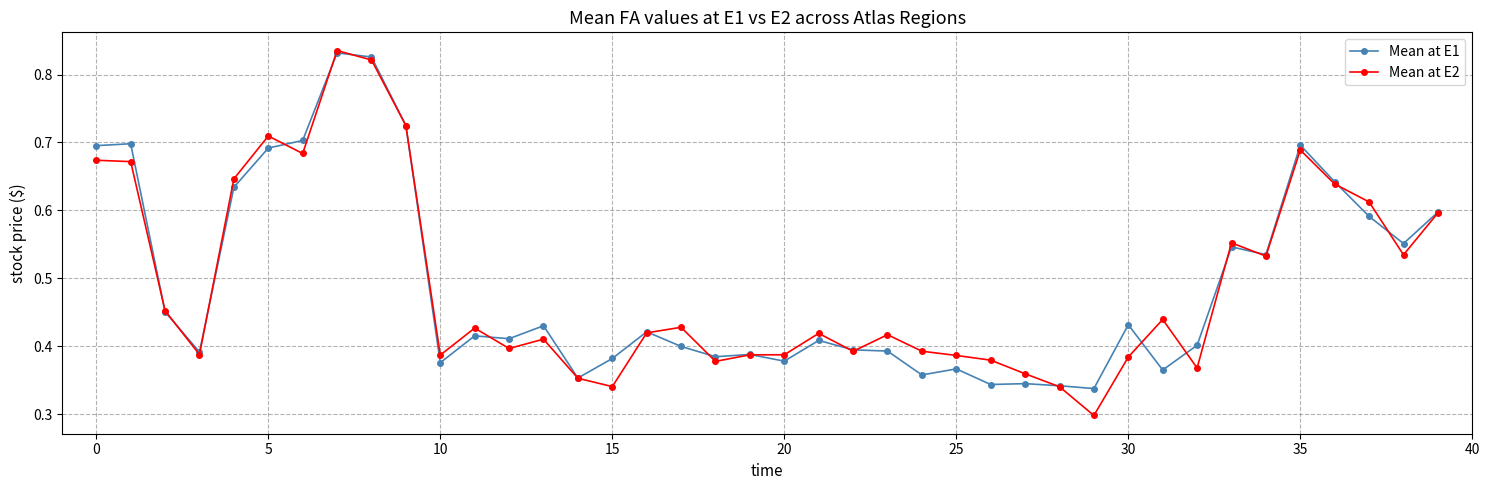

Does the chart have visible grid lines?

Yes